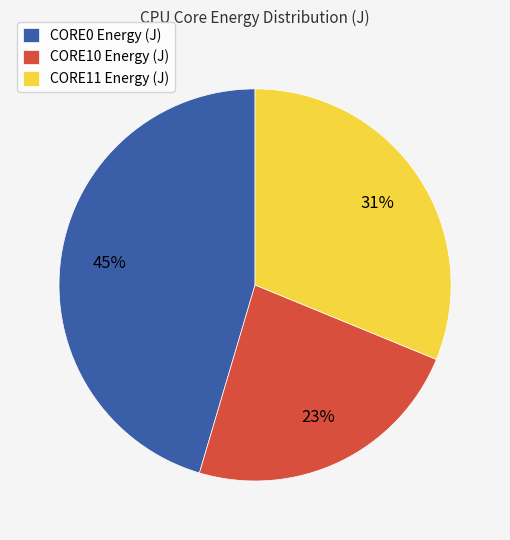

How many segments does this pie chart have?

3